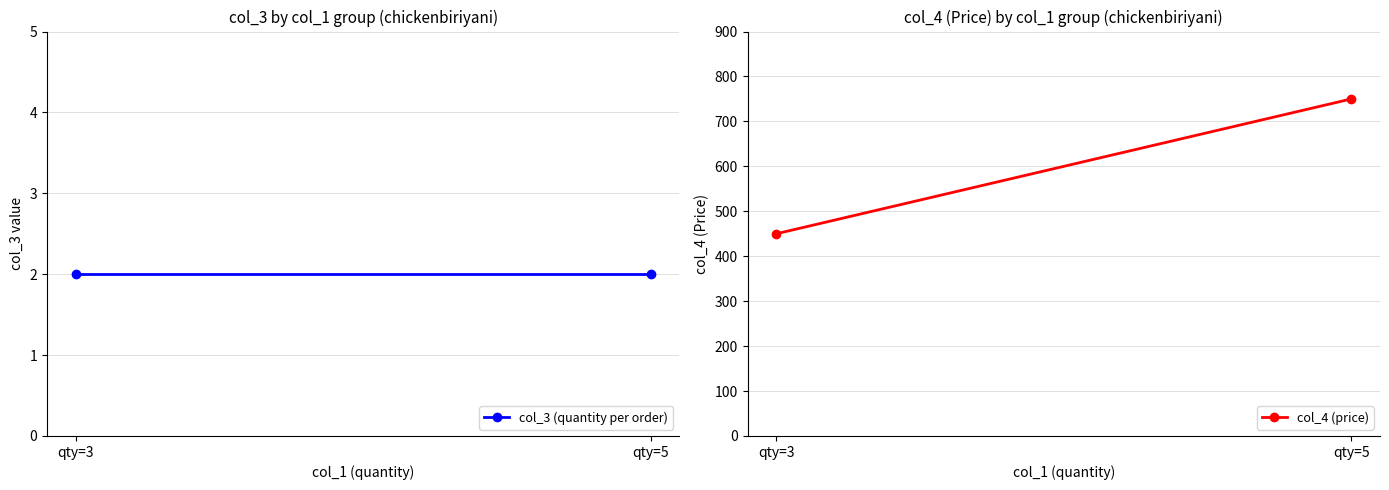

At which category is the sum across all series the highest?

qty=5